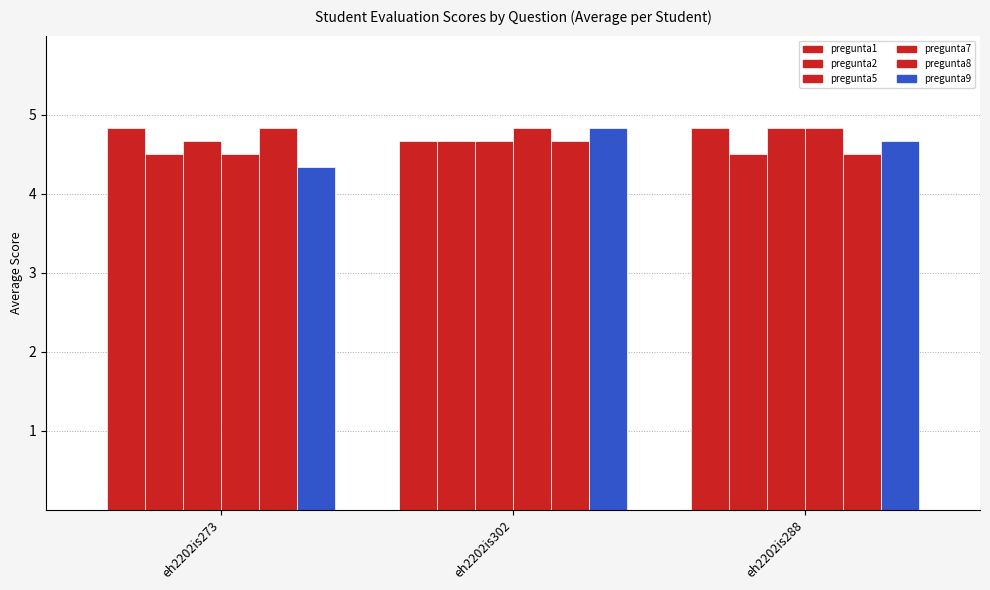

What is the difference between the pregunta8 values at eh2202is288 and eh2202is273?

0.3